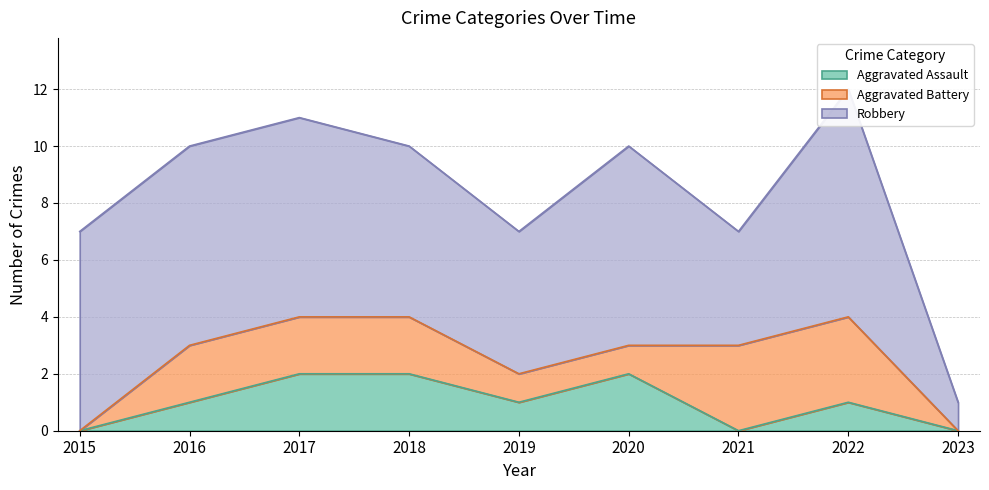

Which category has the lowest value in the Aggravated Battery series?

2015